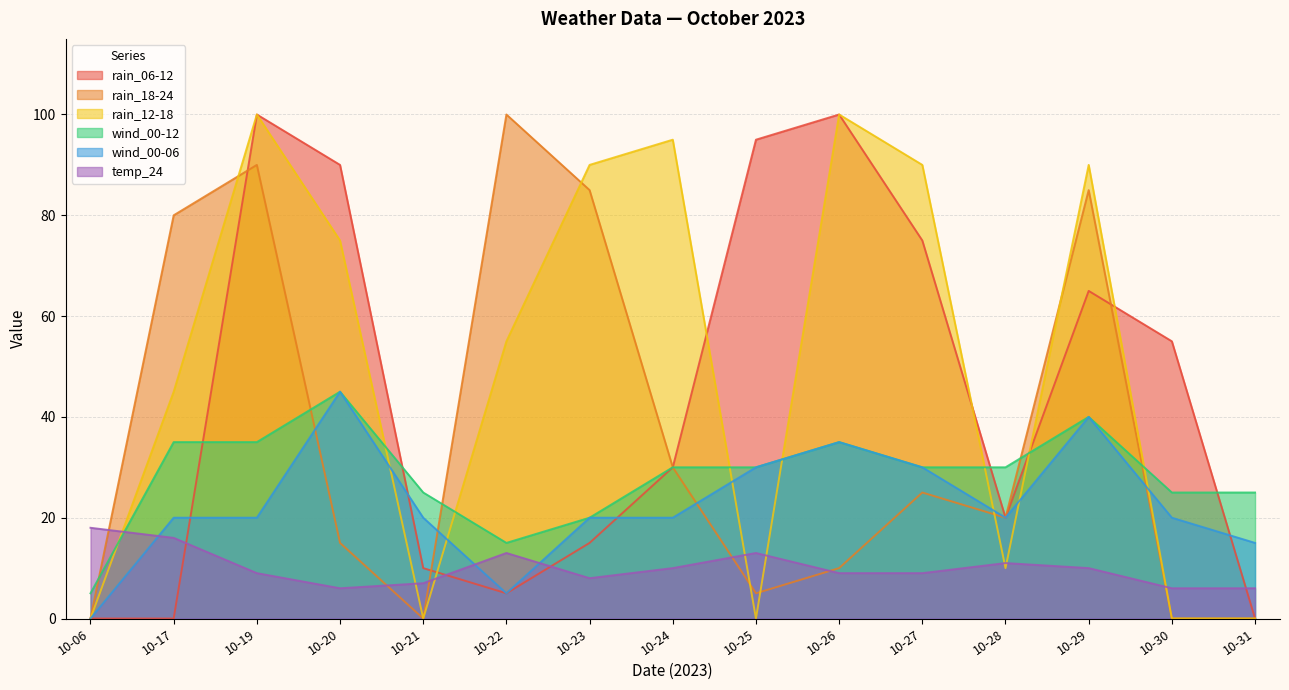

True or false: wind_00-06 has a value of 35 at 10-28.

False